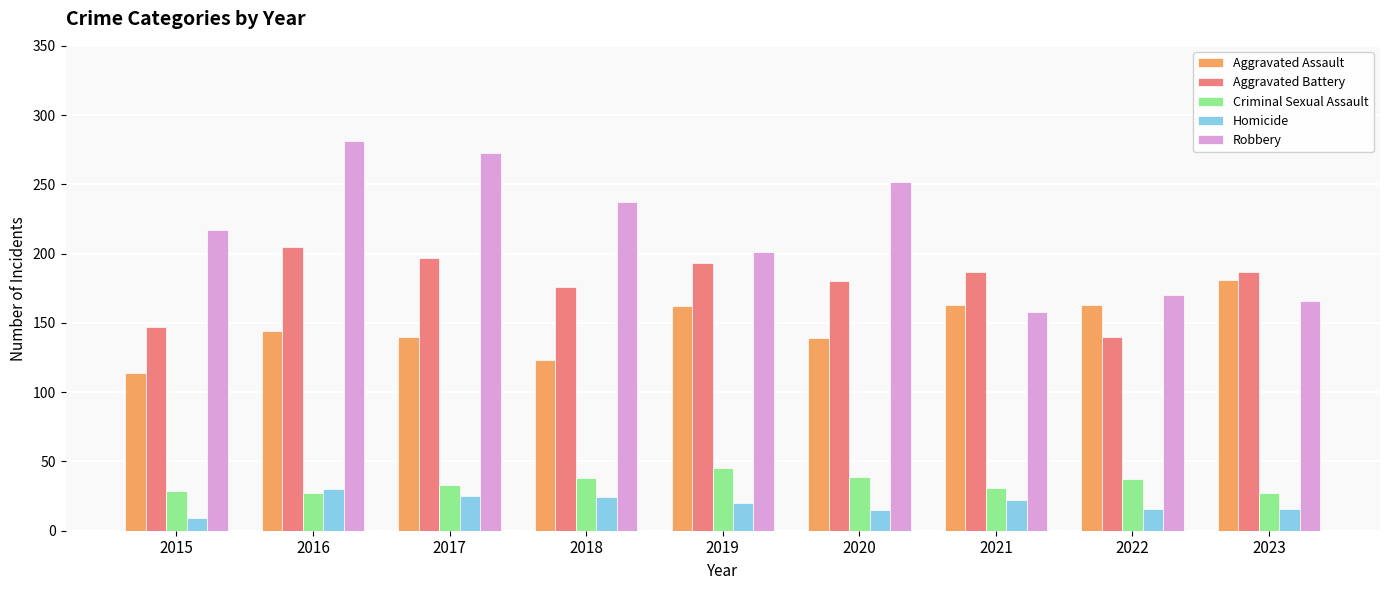

What is the spread (max minus min) of values at 2020?

237